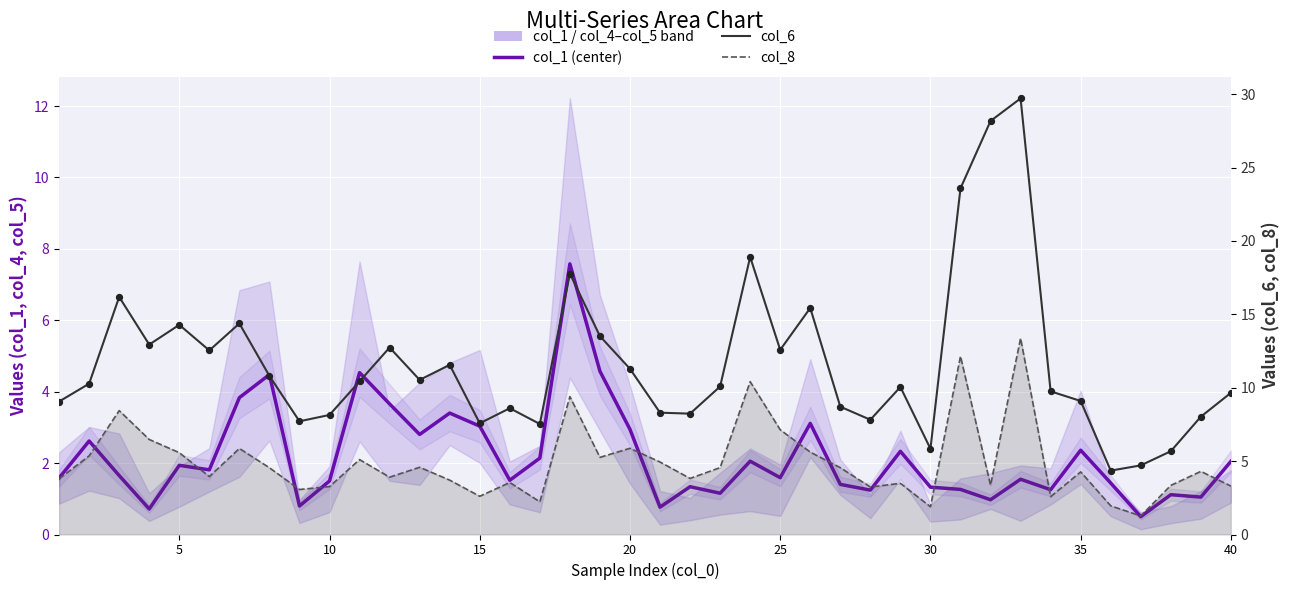

Which series reaches the minimum Y coordinate?

col_1 (center)